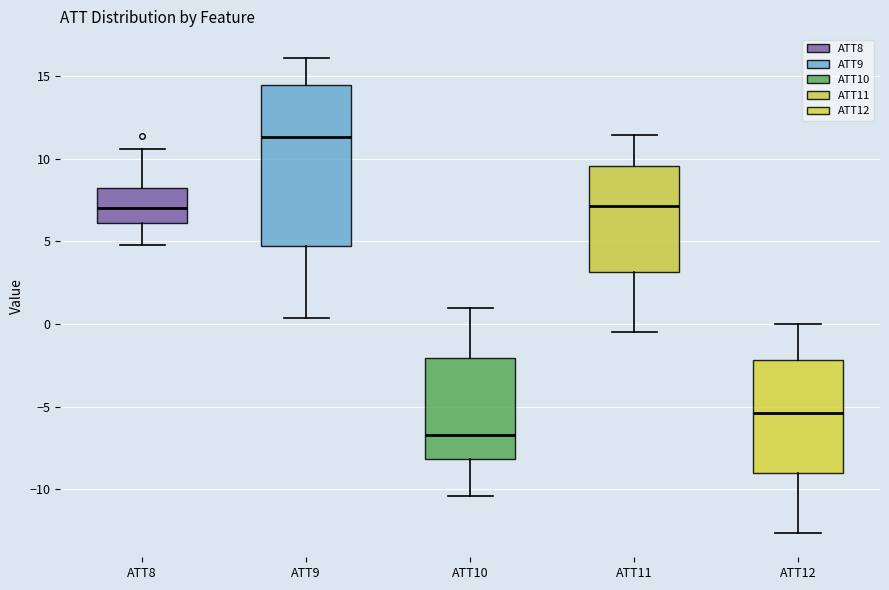

Where does the upper whisker of the box for ATT9 end on the y-axis? The values are not printed on the chart, so give them approximately, as read against the axis.

16.0